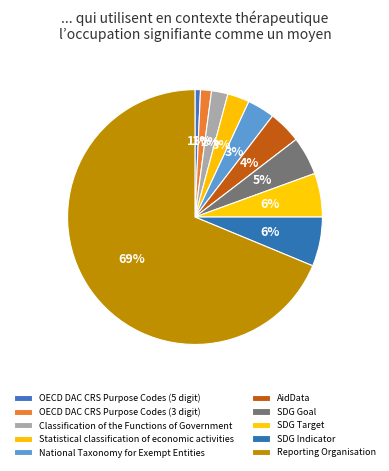

Count the number of slices in the pie.

10